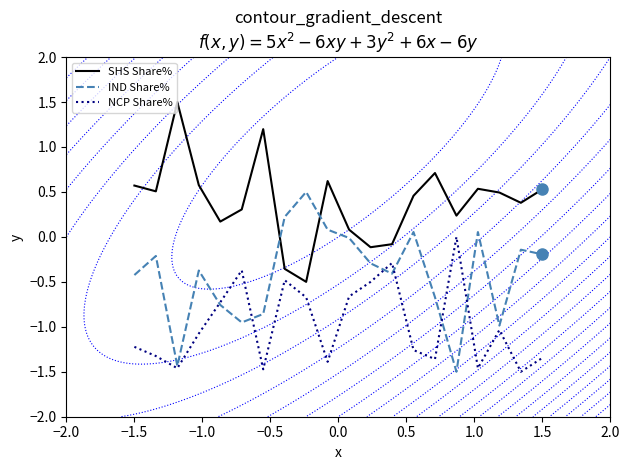

What is the average value of the IND Share% series?

-0.4